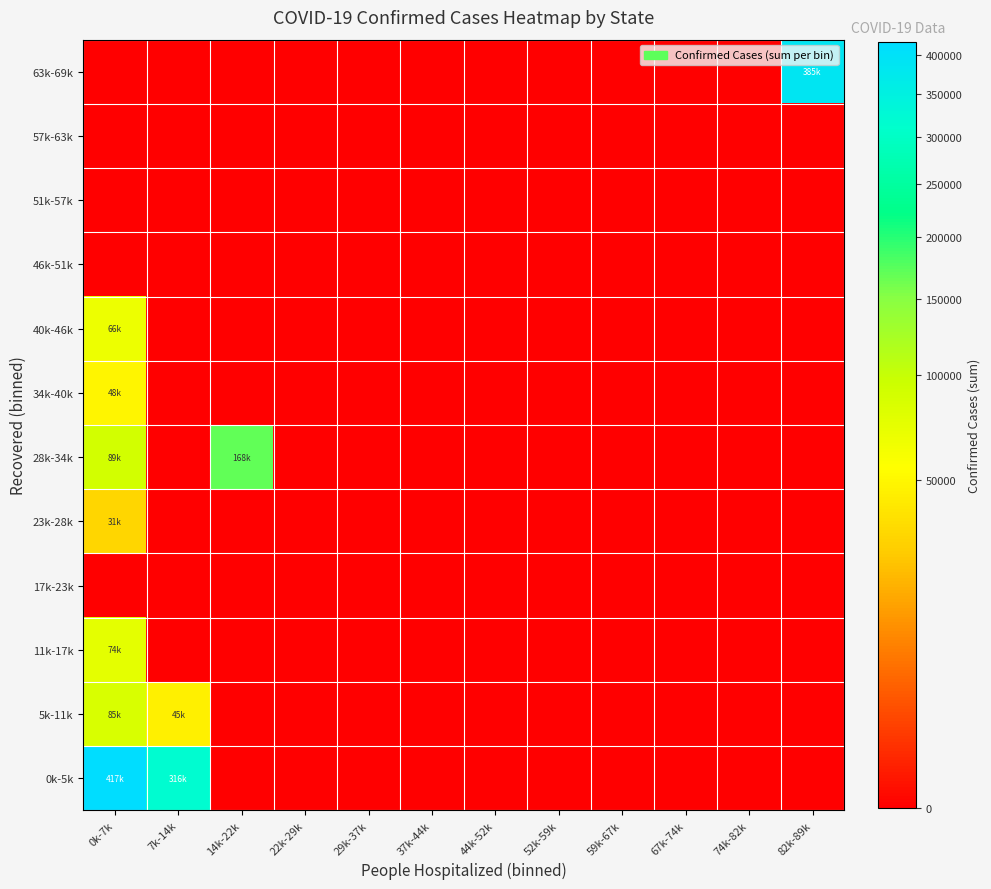

Which has a higher value, 37k-44k or 22k-29k?

37k-44k